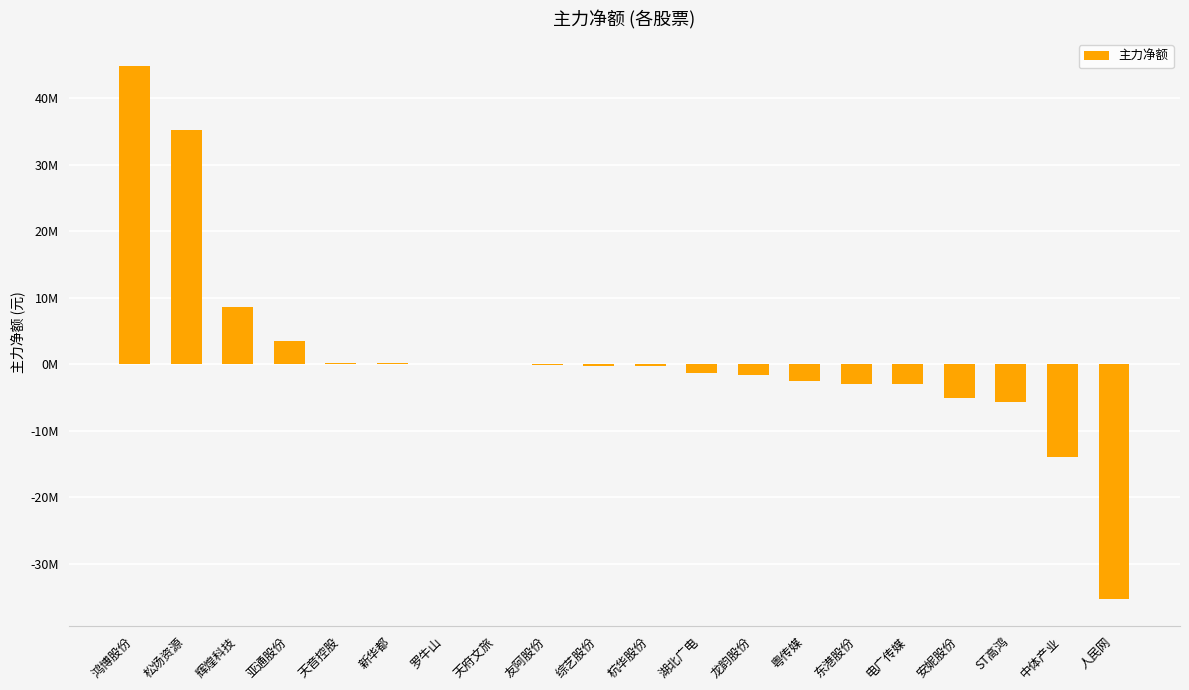

How many data points are less than -235801?

10